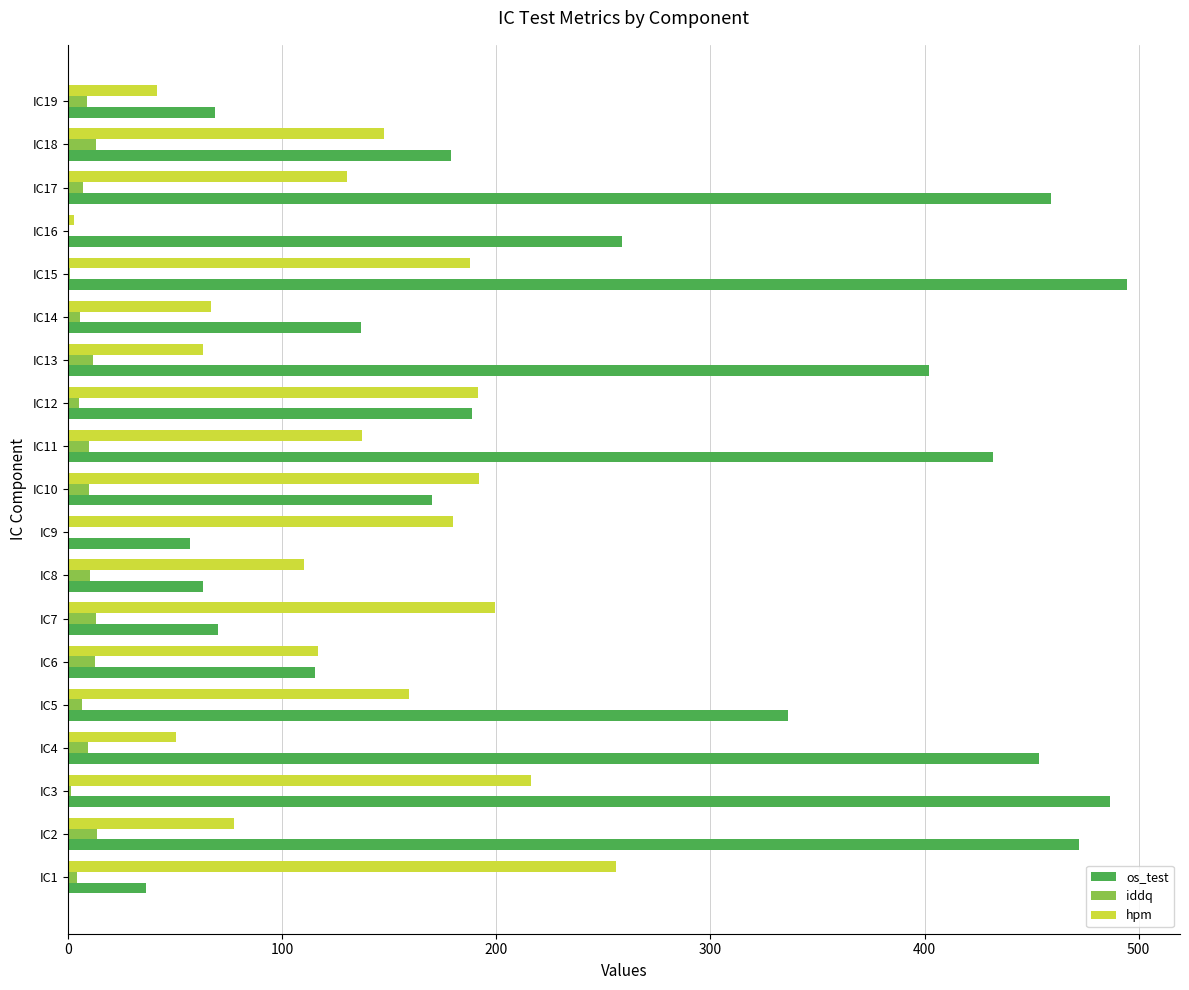

What is the maximum value shown in the chart?

494.5